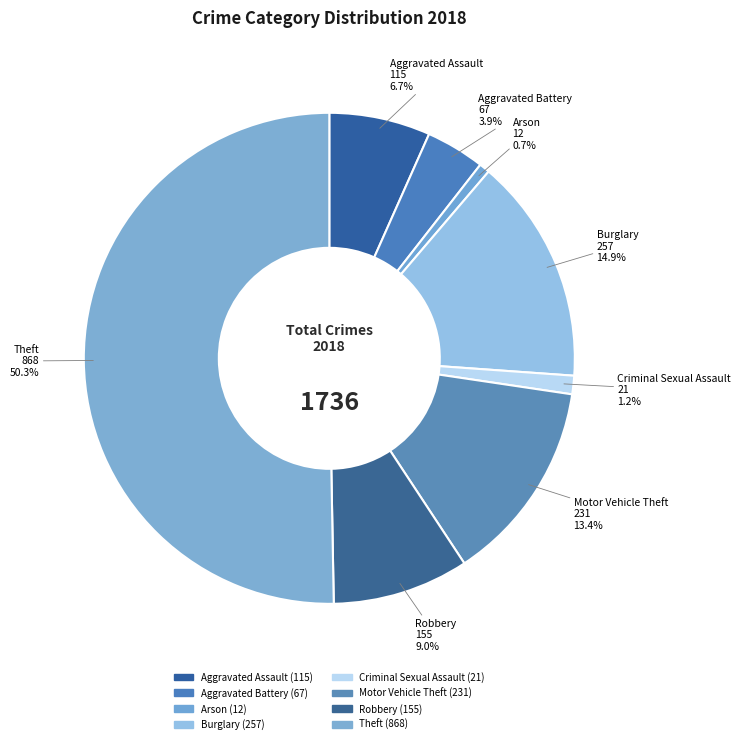

Rank the categories by value from lowest to highest.

Arson, Criminal Sexual Assault, Aggravated Battery, Aggravated Assault, Robbery, Motor Vehicle Theft, Burglary, Theft